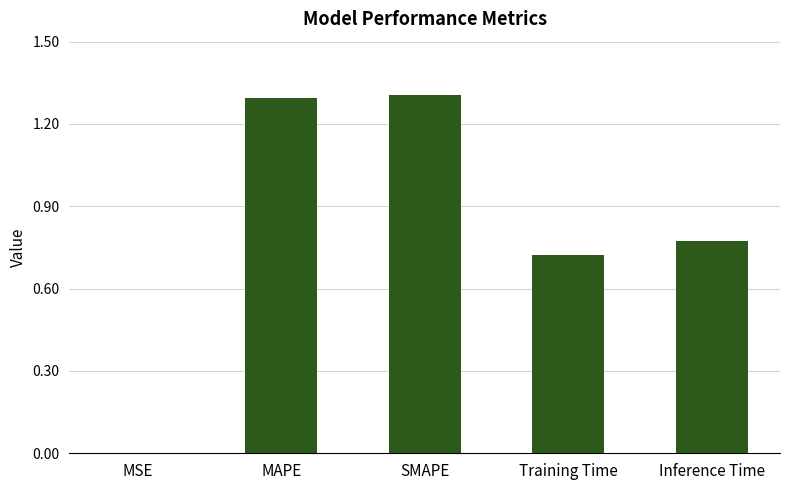

True or false: the data shows 2.2 at MAPE.

False